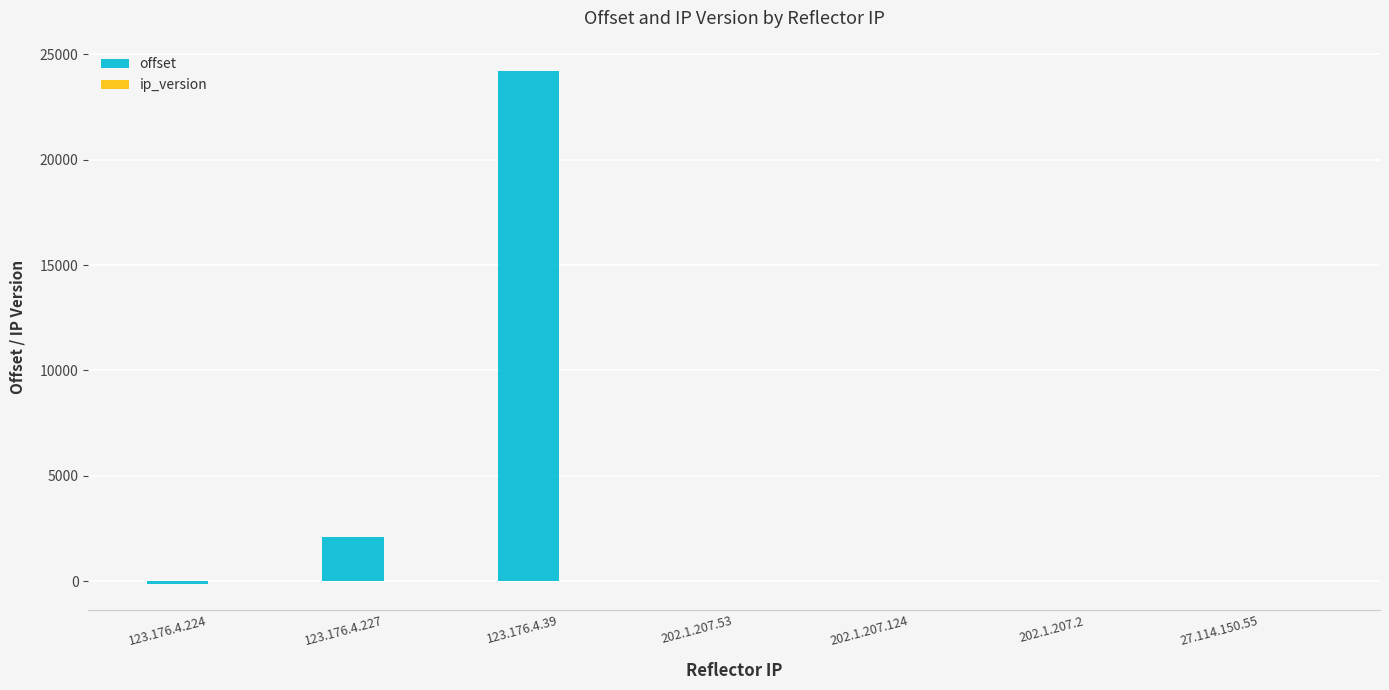

Count the number of categories in the chart.

7